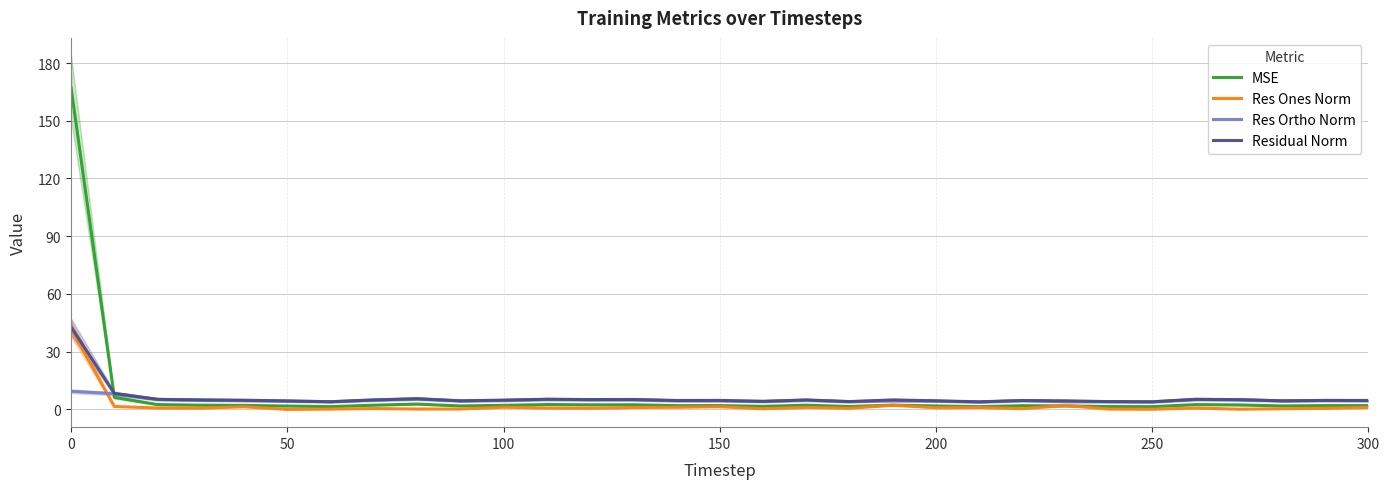

What is the sum of all Residual Norm values?

186.6